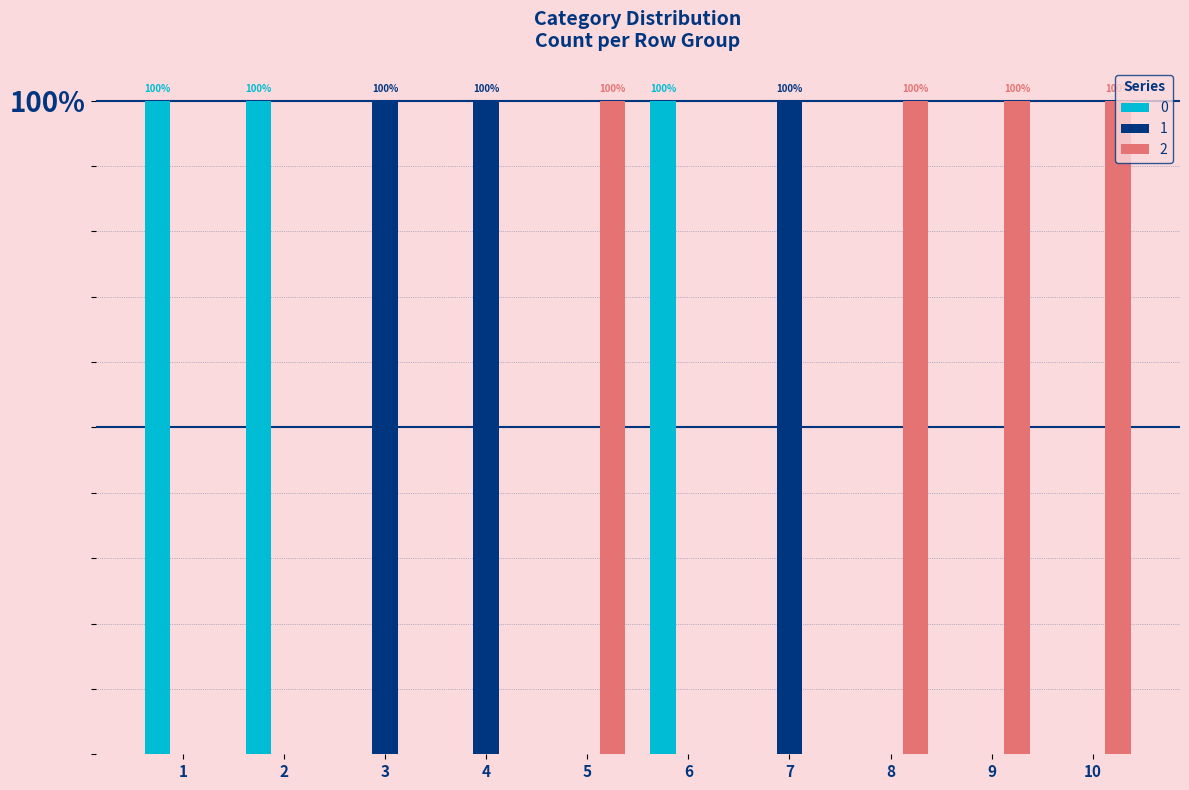

What is the sum of the 2 values at 10 and 5?

2